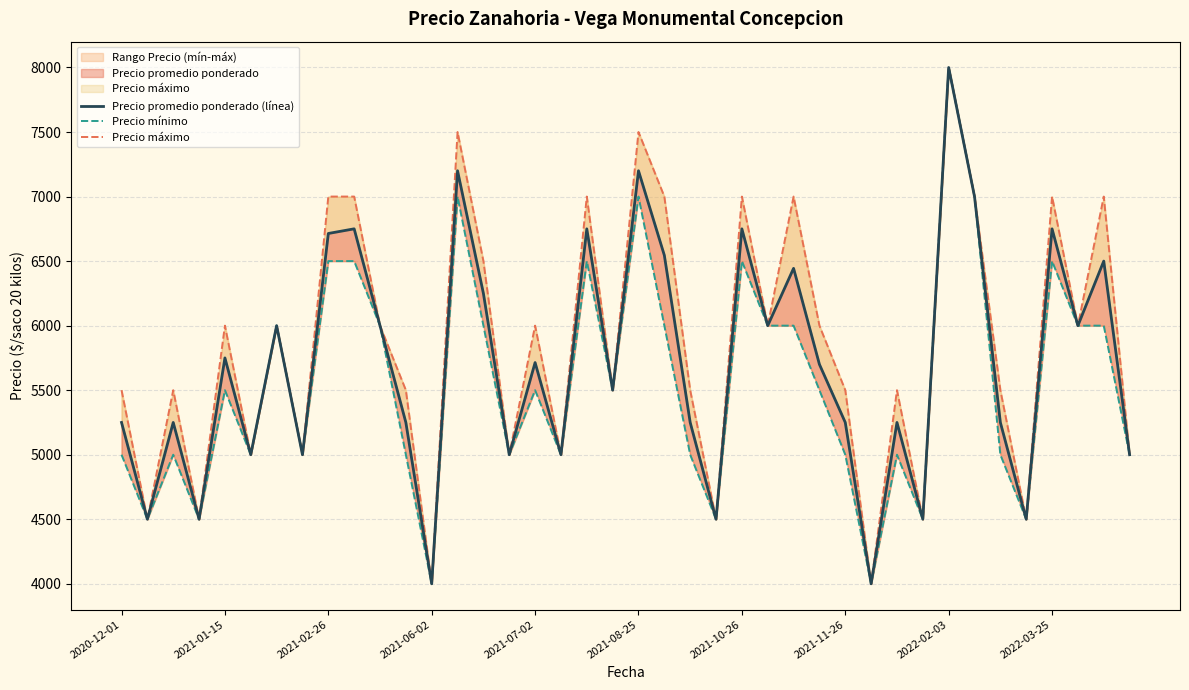

Where is Precio máximo nearest to the value 6000?

2021-01-15